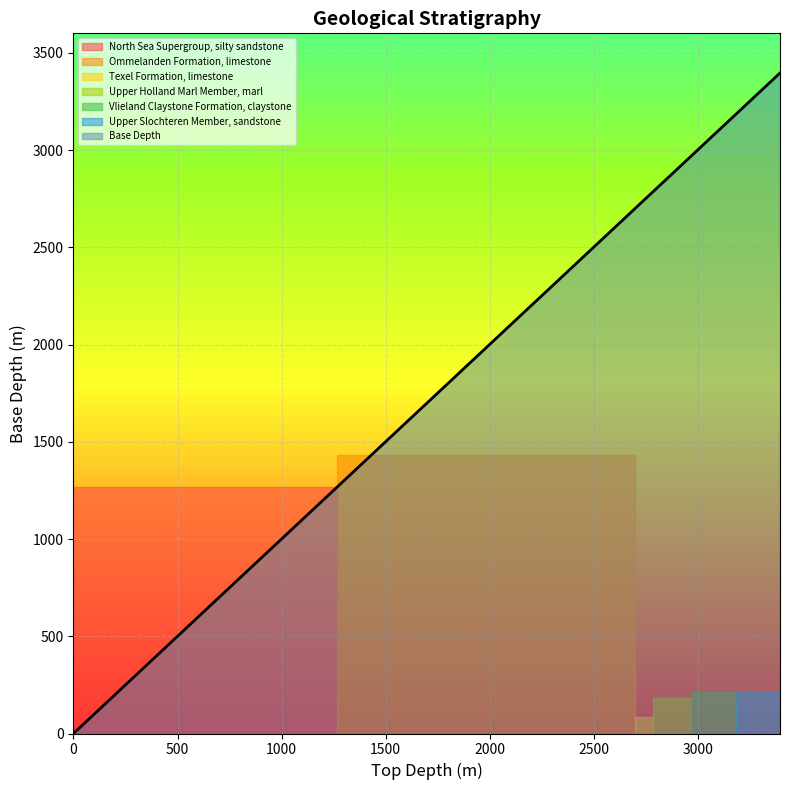

Reading right to left, extract all data points from this chart.

3182.5=3396.0	2967.5=3182.5	2784.0=2967.5	2697.5=2784.0	1267.0=2697.5	0.0=1267.0